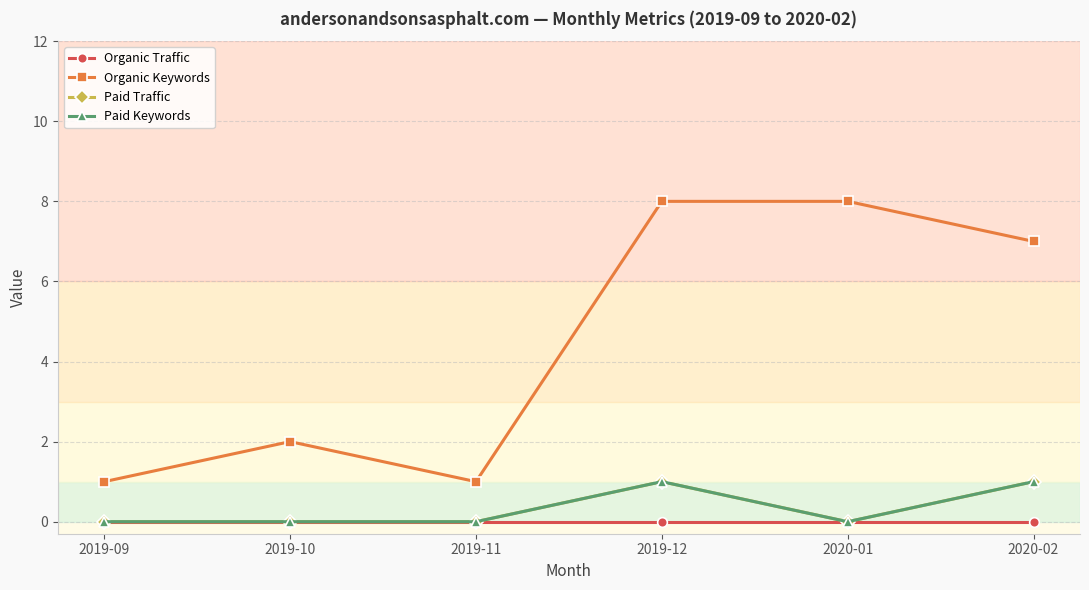

Reading left to right, what are all the values shown in this chart?

Organic Traffic: 0	0	0	0	0	0
Organic Keywords: 1	2	1	8	8	7
Paid Traffic: 0	0	0	1	0	1
Paid Keywords: 0	0	0	1	0	1